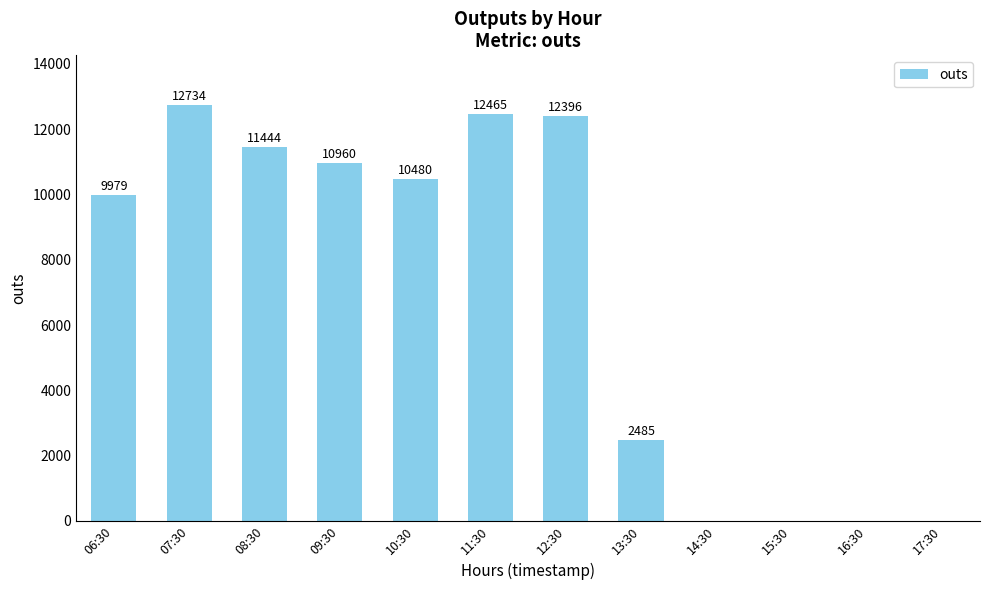

Reading right to left, list all the values displayed in this chart.

17:30=0	16:30=0	15:30=0	14:30=0	13:30=2485	12:30=12396	11:30=12465	10:30=10480	09:30=10960	08:30=11444	07:30=12734	06:30=9979